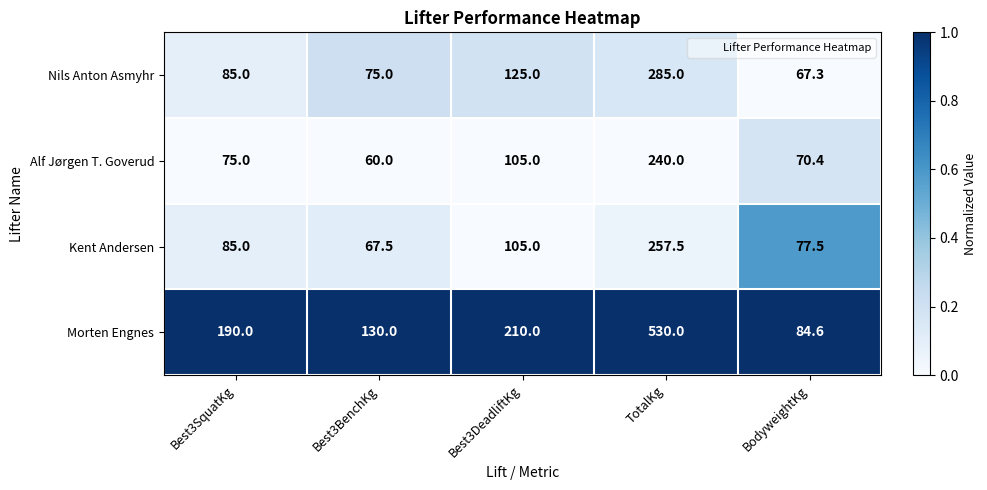

How many categories are shown in the chart?

5